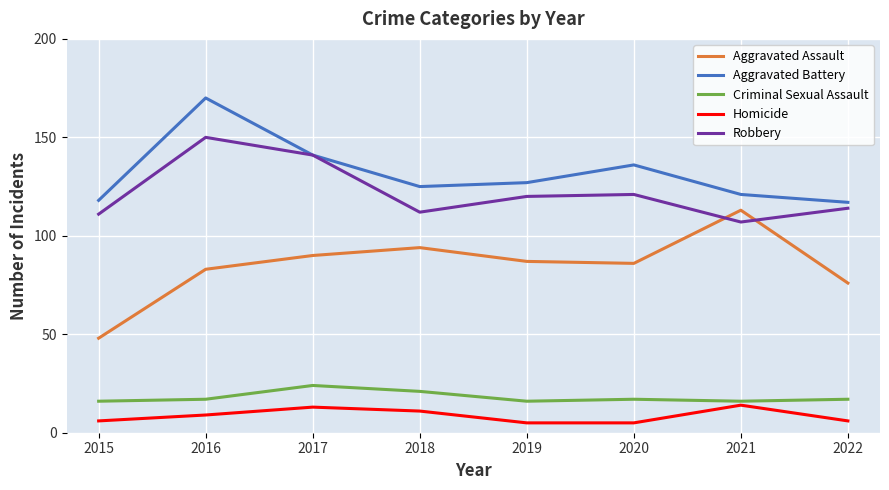

At which label does Aggravated Battery first exceed 127?

2016